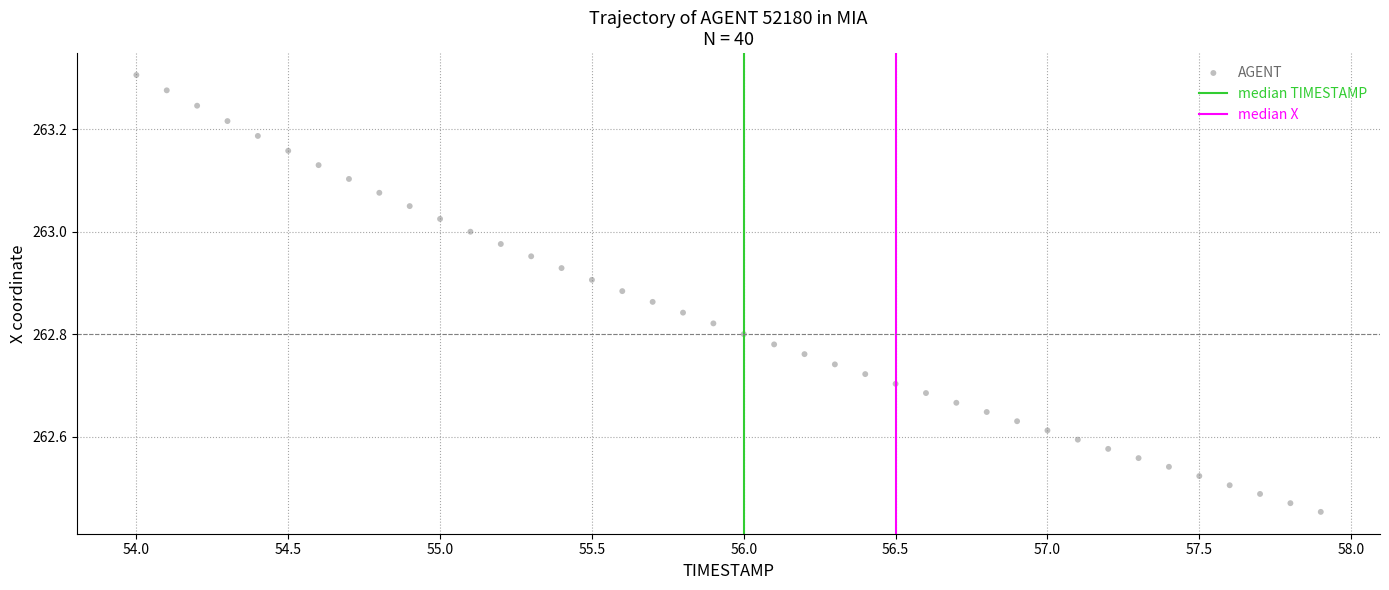

What is the range of X values (max minus min)?

3.9